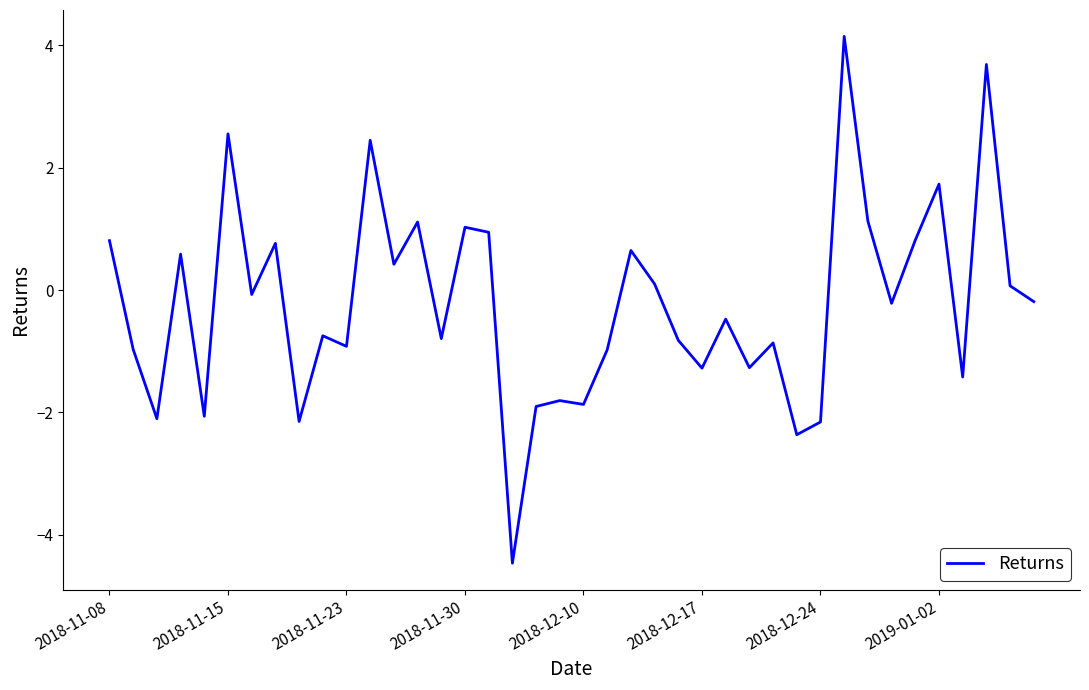

What is the difference between the maximum and minimum values?

8.6